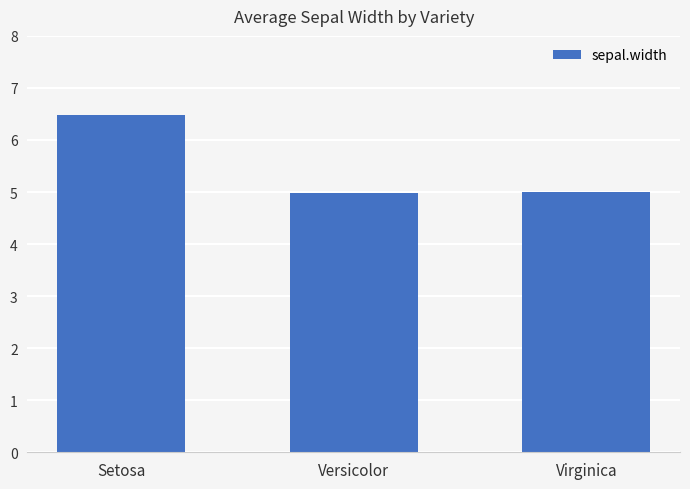

How many bars are there in total?

3